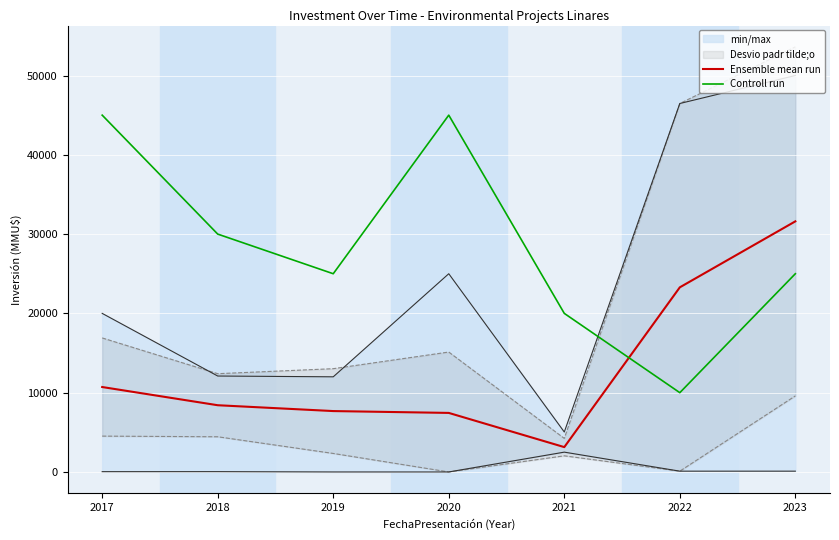

True or false: Controll run has a value of 16352.8 at 2017.

False